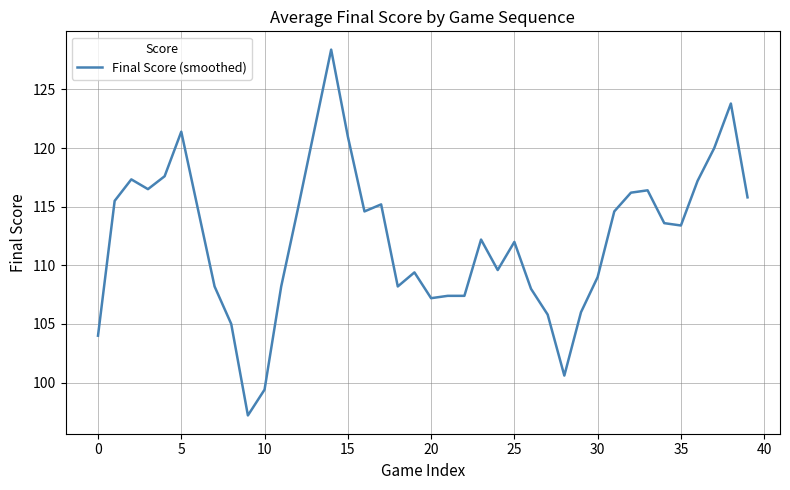

What is the greatest value displayed?

128.4